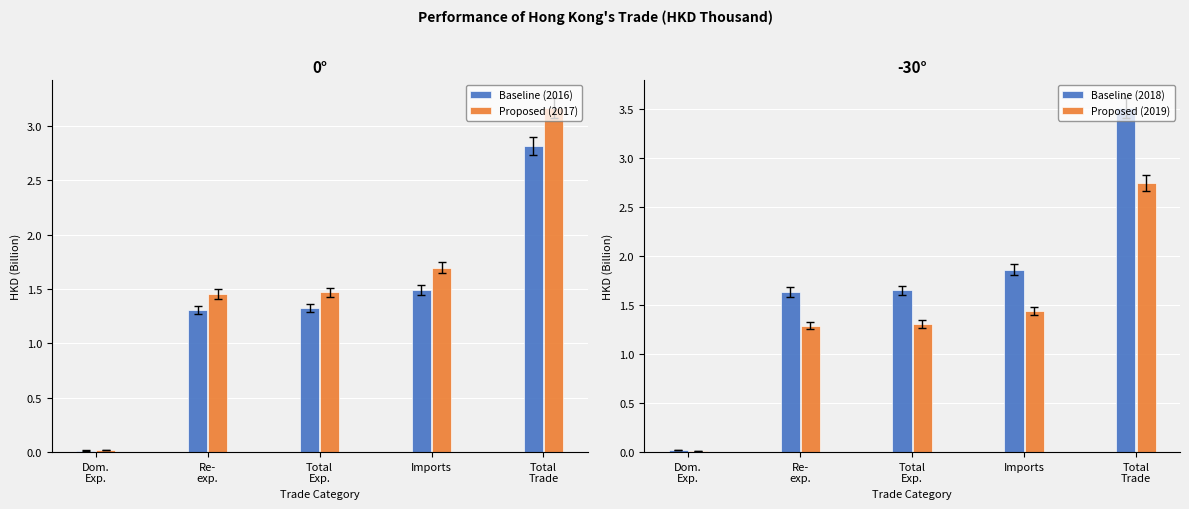

Reading left to right, extract all data points from this chart.

Baseline (2016): 0.0	1.3	1.3	1.5	2.8
Proposed (2017): 0.0	1.5	1.5	1.7	3.2
Baseline (2018): 0.0	1.6	1.7	1.9	3.5
Proposed (2019): 0.0	1.3	1.3	1.4	2.7